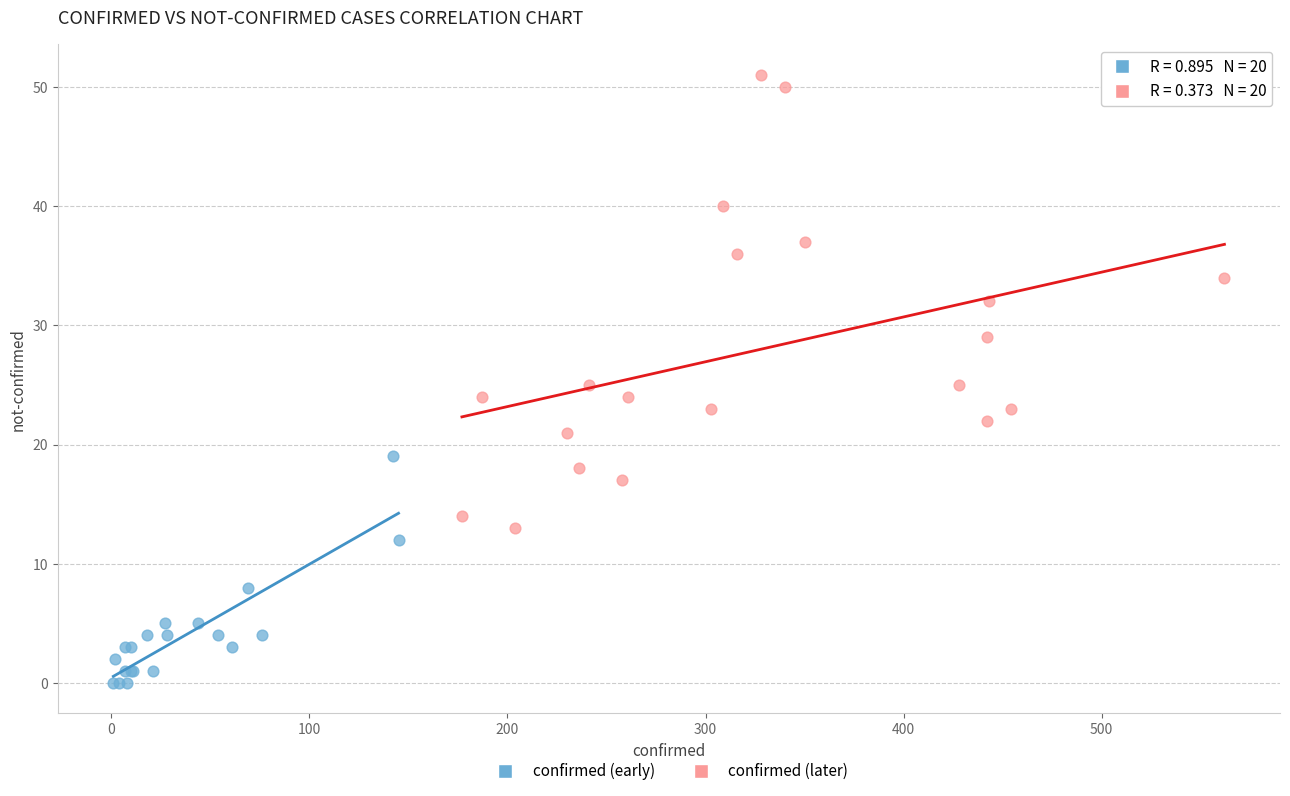

Which series has the widest spread of Y values?

confirmed (later)